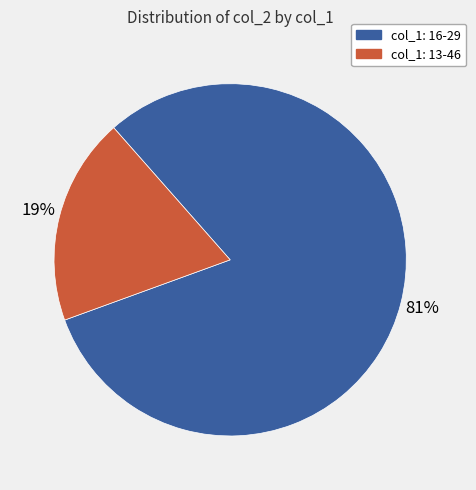

To the nearest percent, what is the average slice percentage?

50%